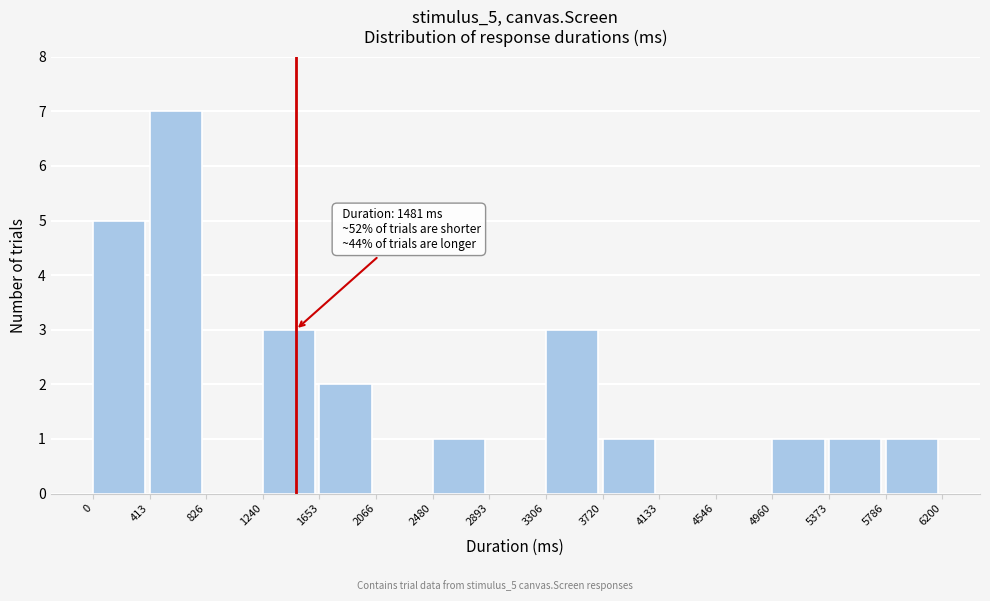

Over which range of the x-axis is the bar tallest?

413 to 826